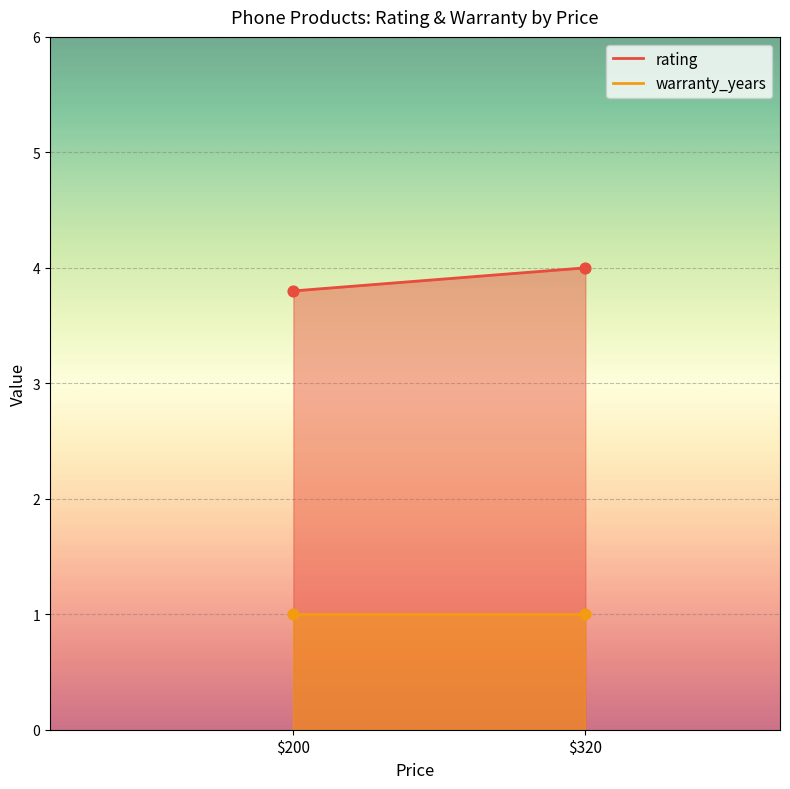

Which series reaches the maximum Y coordinate?

rating